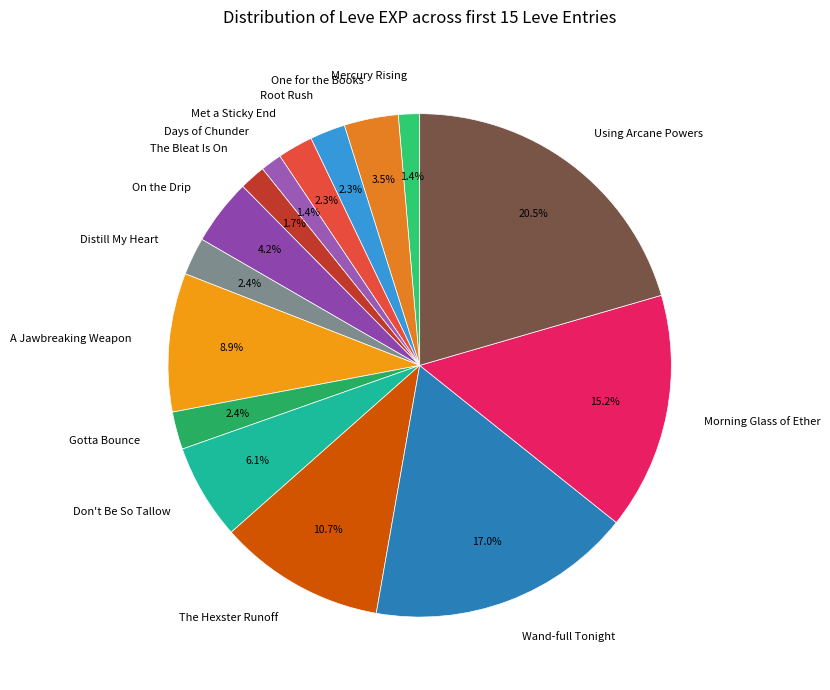

Is there a majority slice in this chart?

No